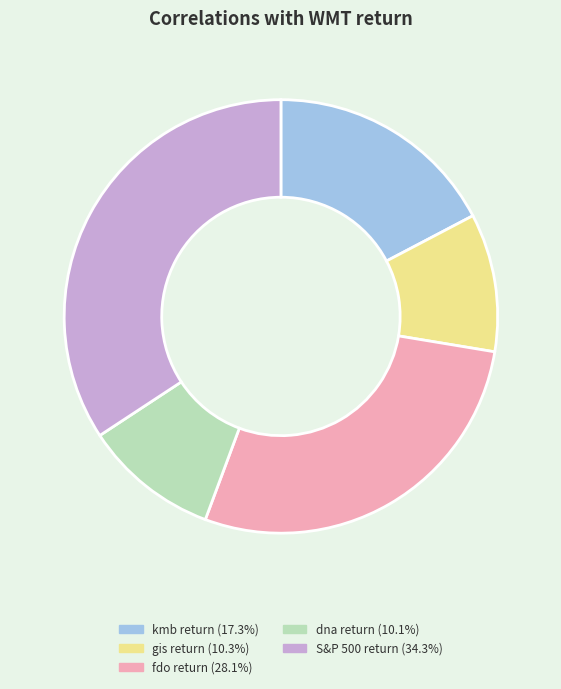

Do kmb return and gis return together represent more than half of the pie?

No